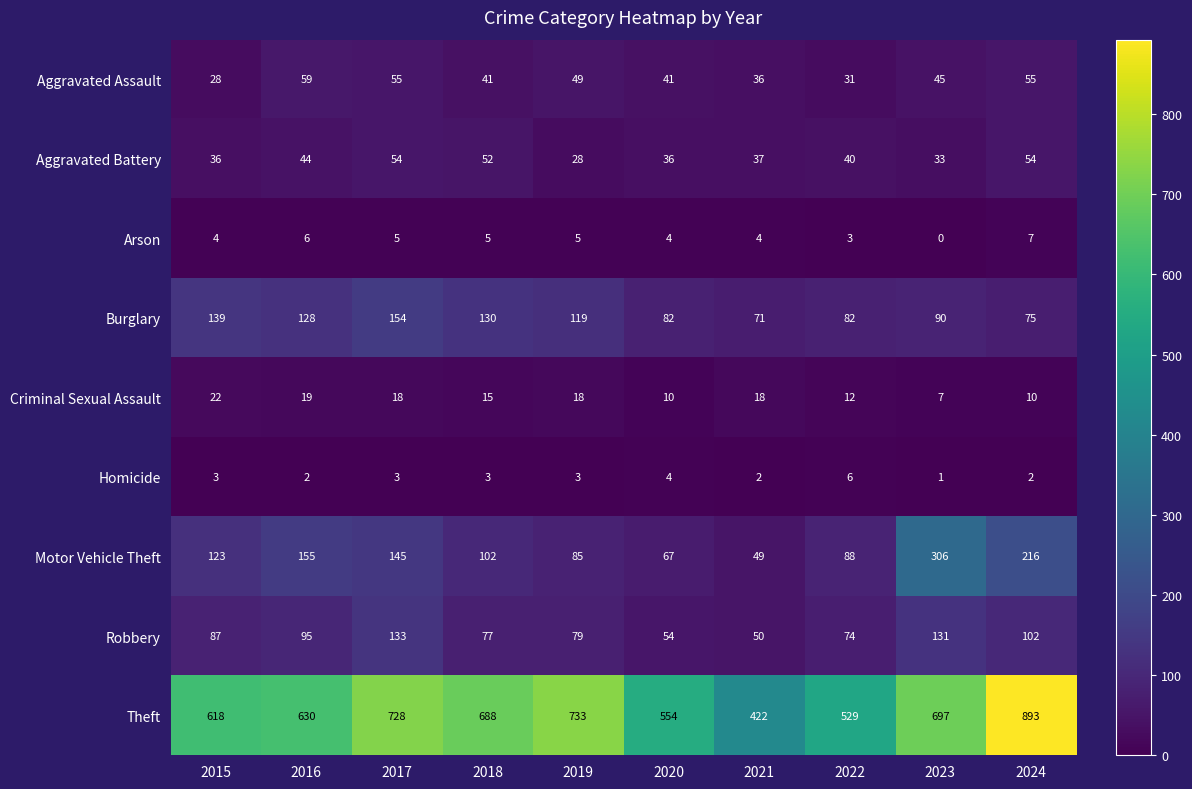

Rank the series by their maximum value, from lowest to highest.

Homicide, Arson, Criminal Sexual Assault, Aggravated Battery, Aggravated Assault, Robbery, Burglary, Motor Vehicle Theft, Theft